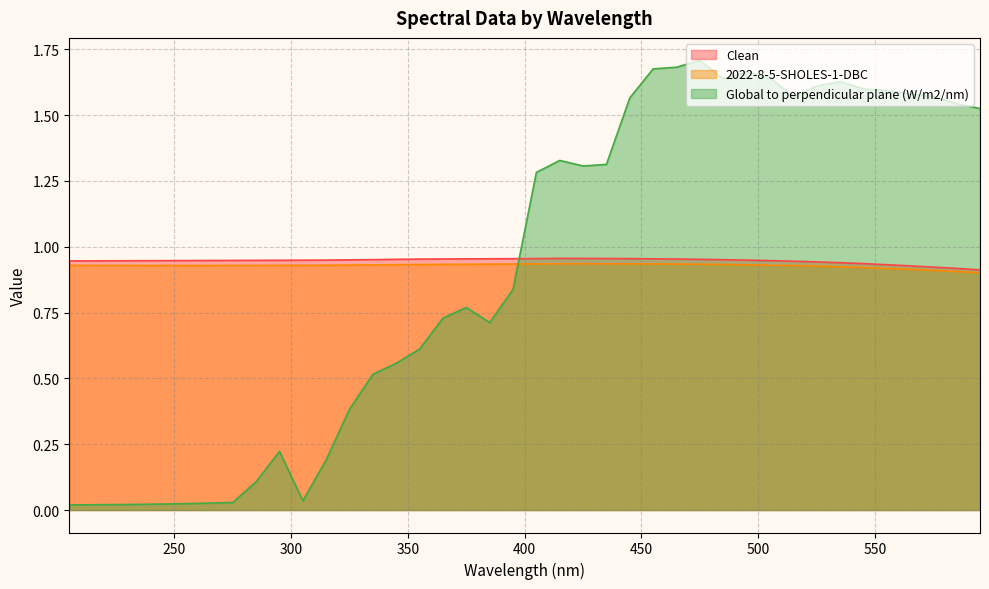

How many lines are shown in the chart?

3